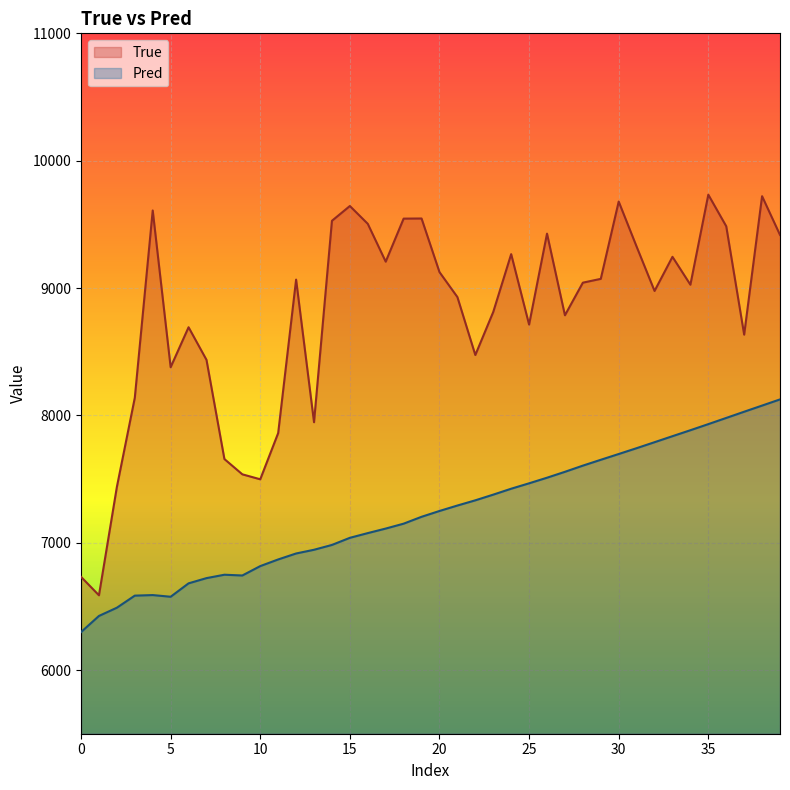

Read the Pred value at 30.

7696.5